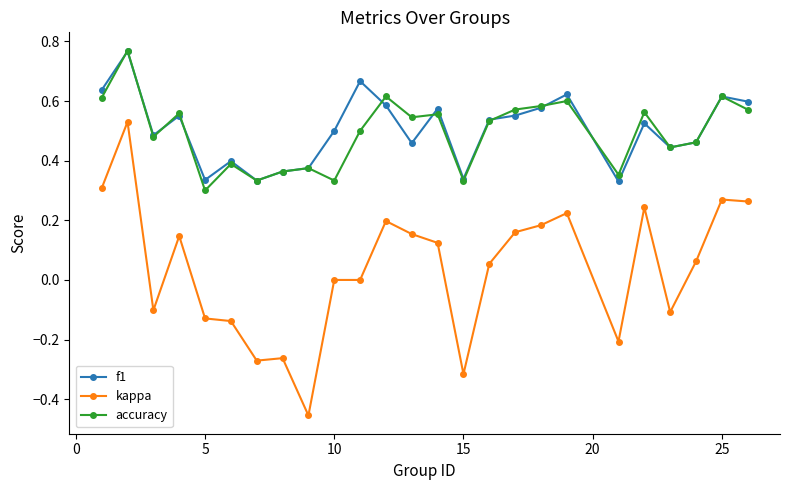

In accuracy, how many points are lower than both neighbors (excluding endpoints)?

8